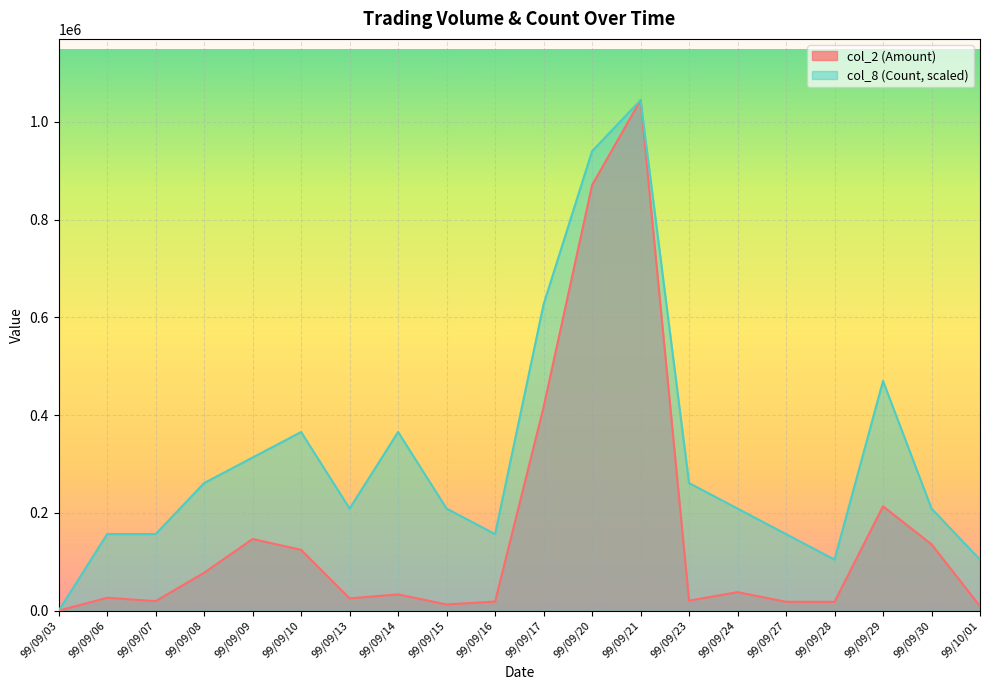

True or false: col_8 (Count) and col_2 (Amount) intersect in this chart.

False